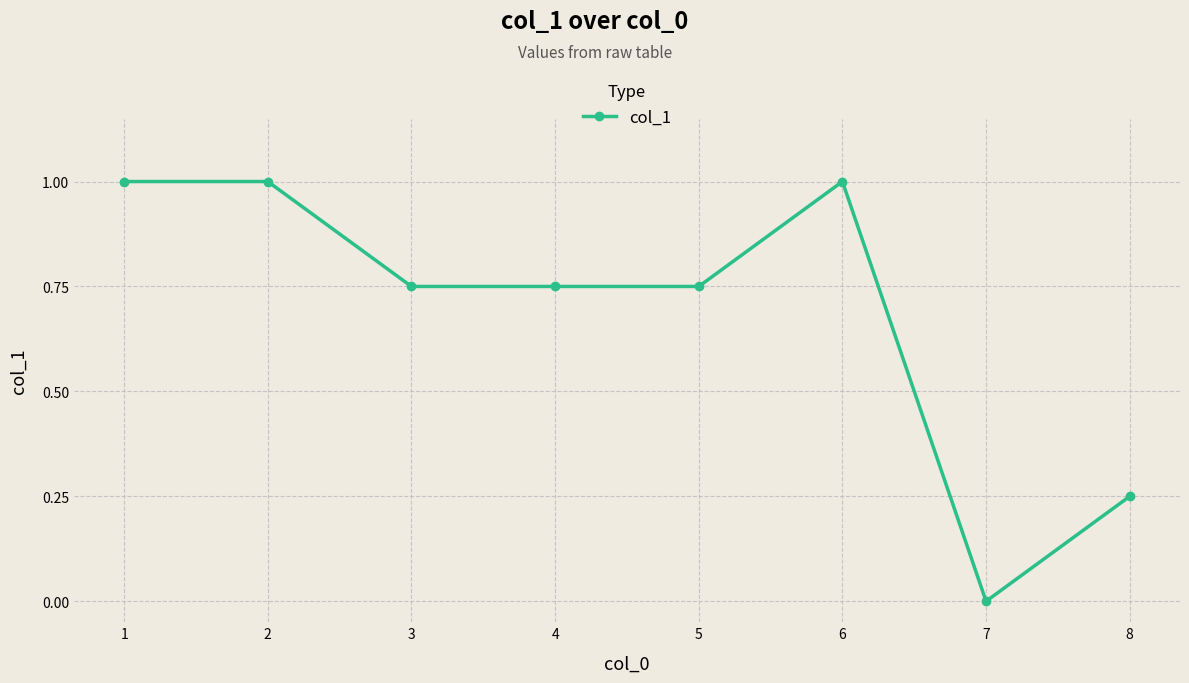

Which label corresponds to the smallest value in the chart?

7